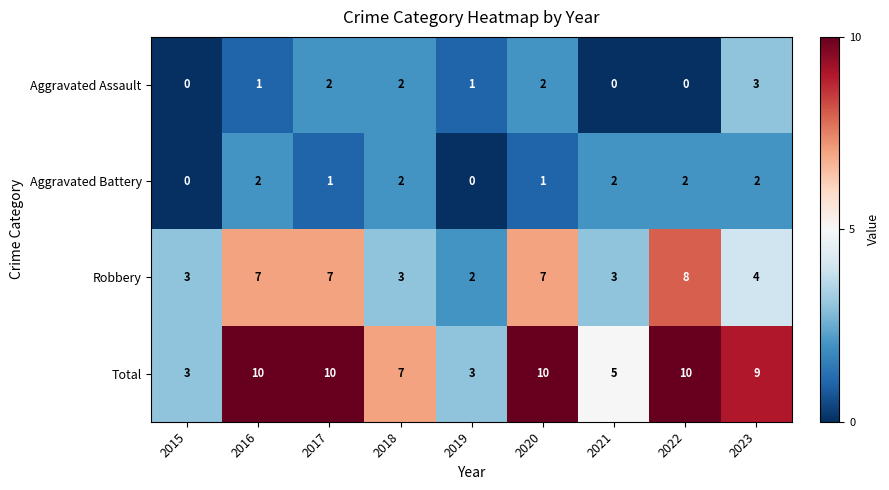

Is it true that Aggravated Battery equals 1 at 2019?

False